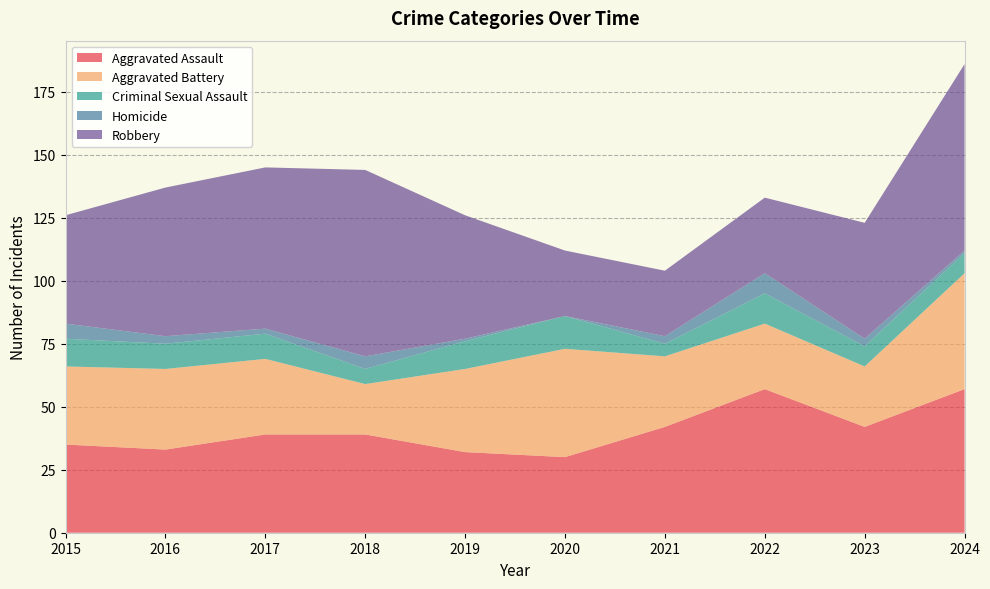

Reading right to left, list all the values displayed in this chart.

Aggravated Assault: 2024=57	2023=42	2022=57	2021=42	2020=30	2019=32	2018=39	2017=39	2016=33	2015=35
Aggravated Battery: 2024=46	2023=24	2022=26	2021=28	2020=43	2019=33	2018=20	2017=30	2016=32	2015=31
Criminal Sexual Assault: 2024=8	2023=8	2022=12	2021=5	2020=13	2019=11	2018=6	2017=10	2016=10	2015=11
Homicide: 2024=1	2023=3	2022=8	2021=3	2020=0	2019=1	2018=5	2017=2	2016=3	2015=6
Robbery: 2024=74	2023=46	2022=30	2021=26	2020=26	2019=49	2018=74	2017=64	2016=59	2015=43